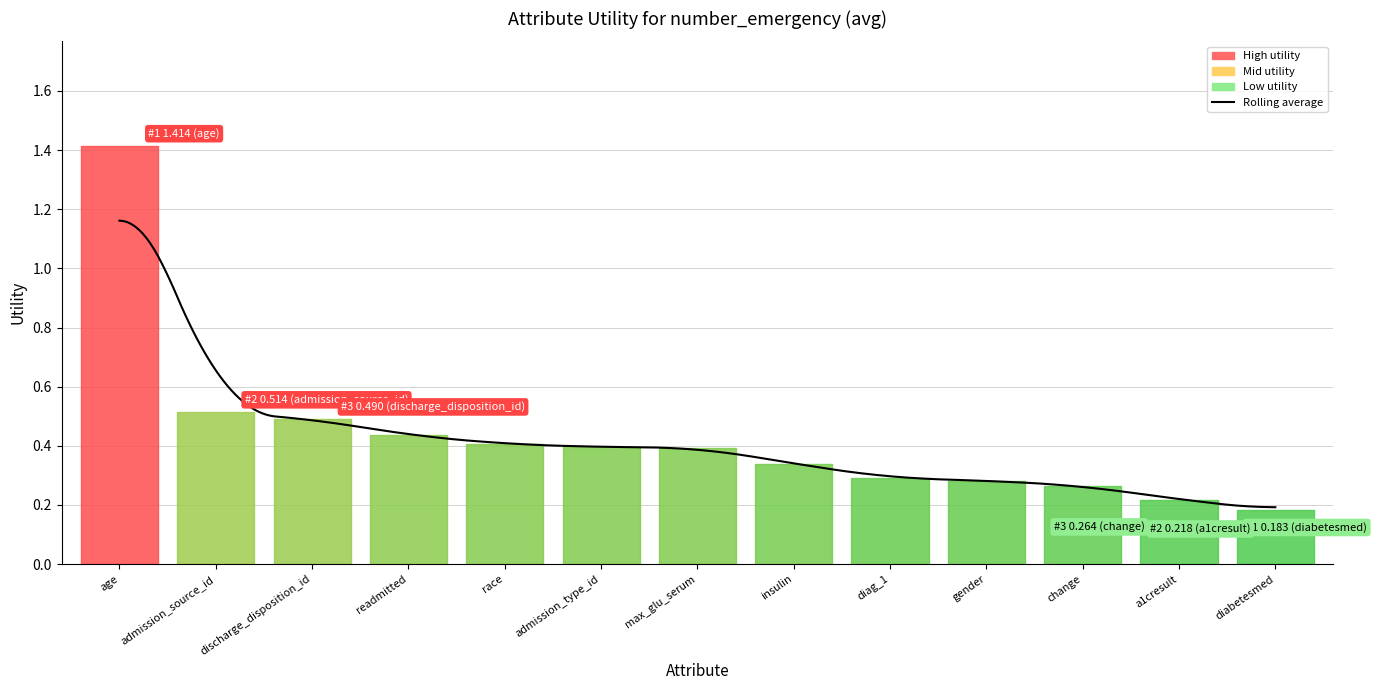

True or false: the data shows 0.2 at diabetesmed.

True